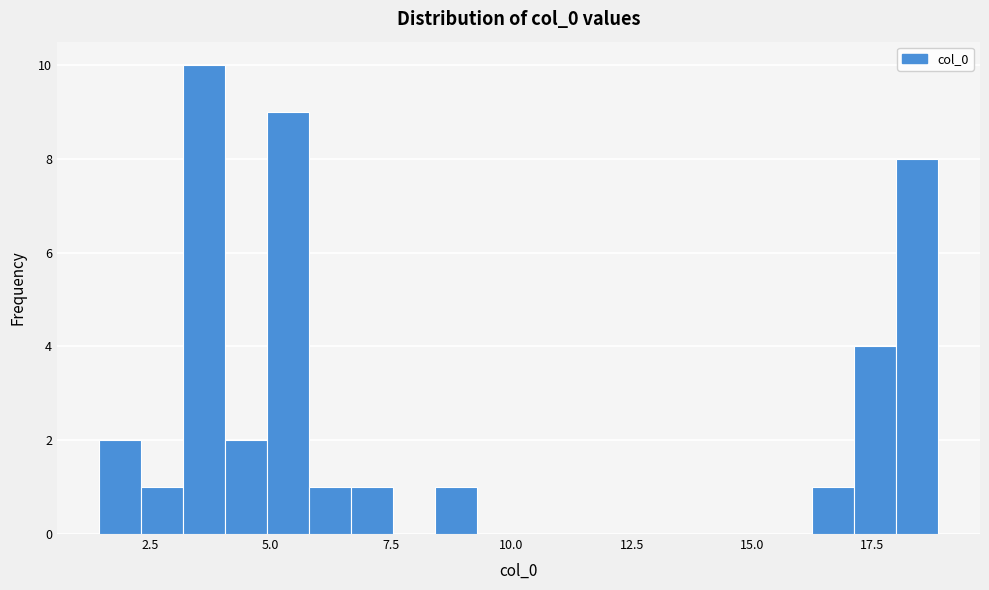

Around what value on the x-axis is the tallest bar? Give the approximate position of its centre, as read against the axis.

3.5